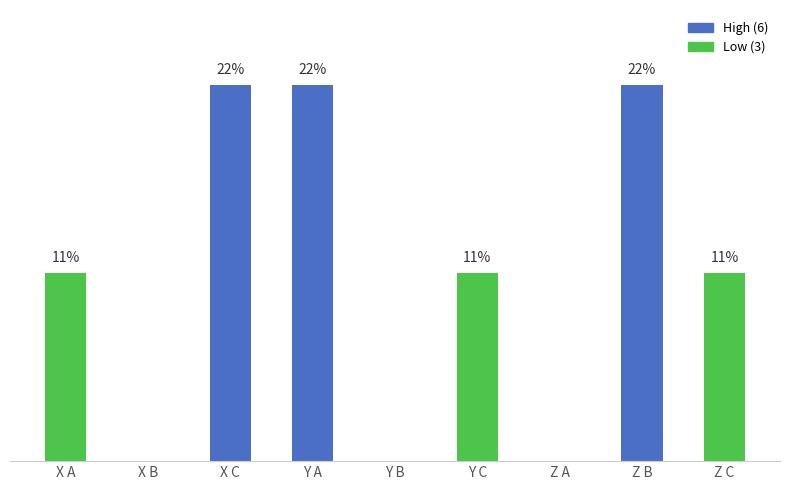

What is the label of the 1st bar from the left?

X A